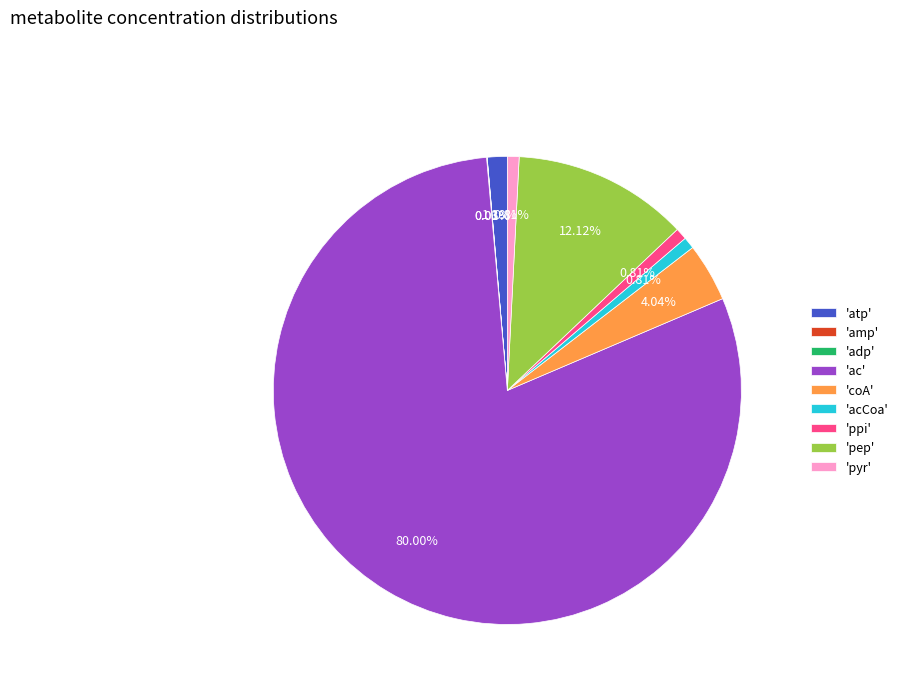

Which category has the biggest portion of the pie?

'ac'